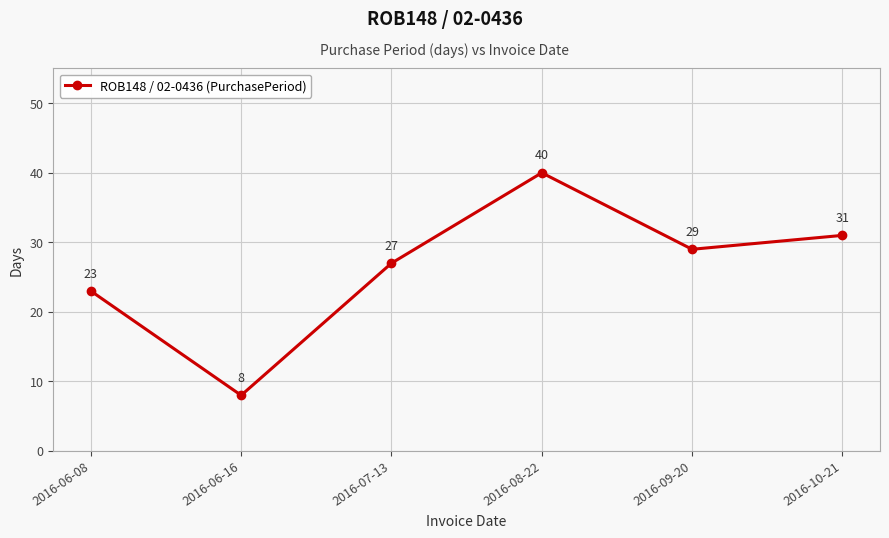

Reading left to right, transcribe all the data shown in this chart.

2016-06-08=23	2016-06-16=8	2016-07-13=27	2016-08-22=40	2016-09-20=29	2016-10-21=31